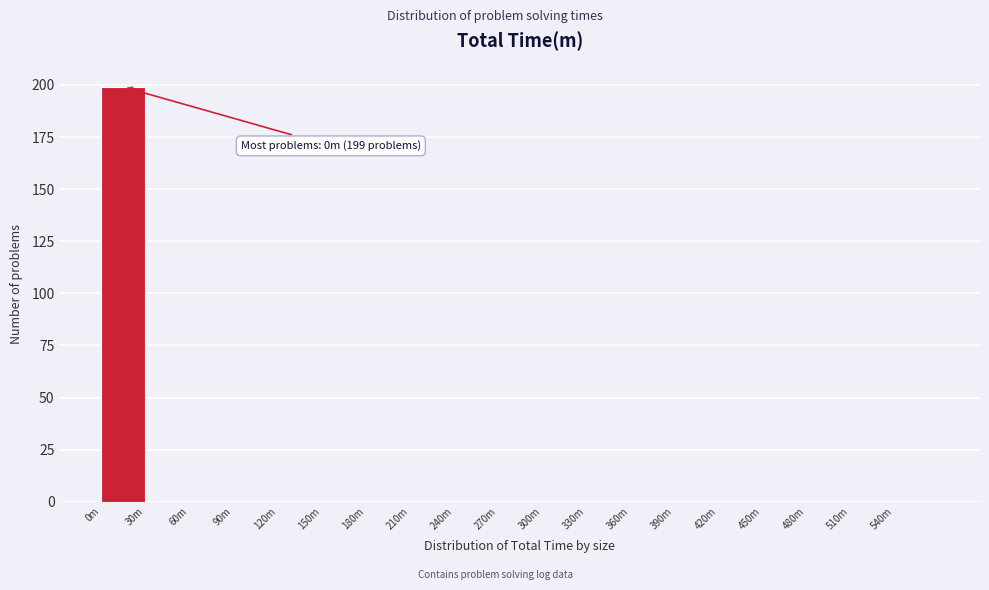

The value at 90m is 0. True or false?

True